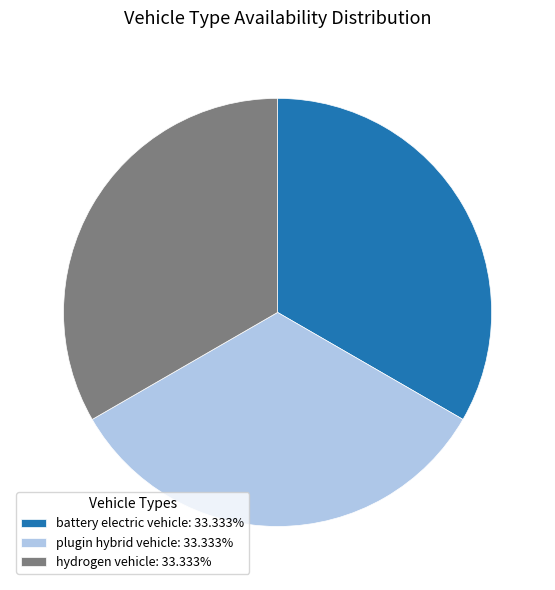

Does battery electric vehicle: 33.333% account for over 50% of the chart?

No